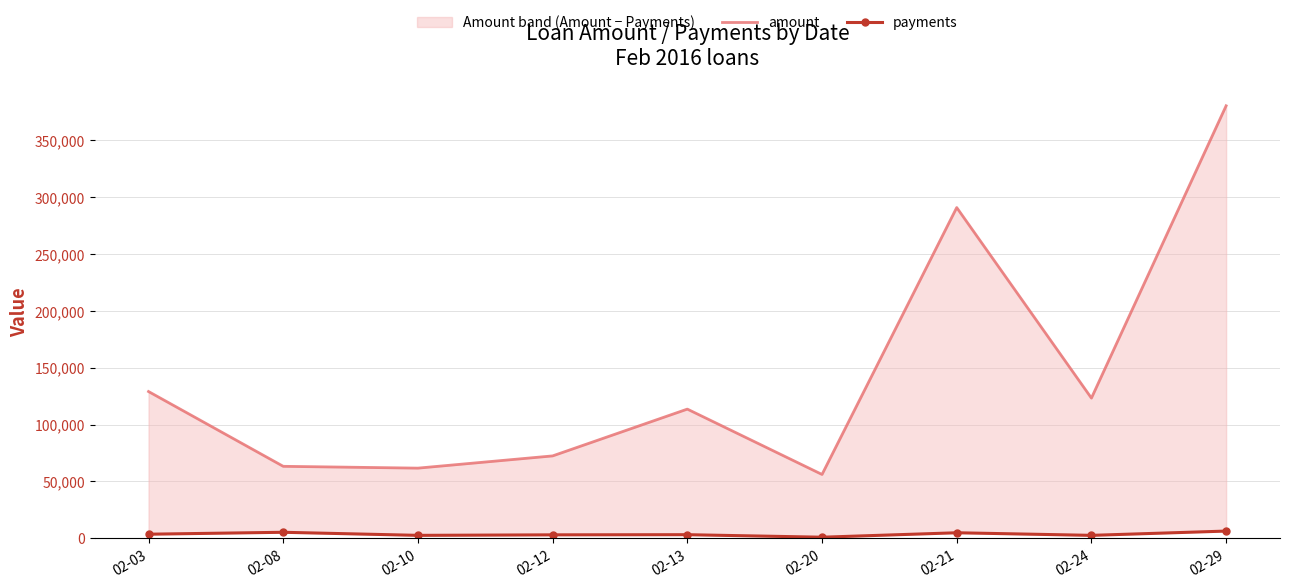

Rank the series by their average value, from lowest to highest.

payments, amount